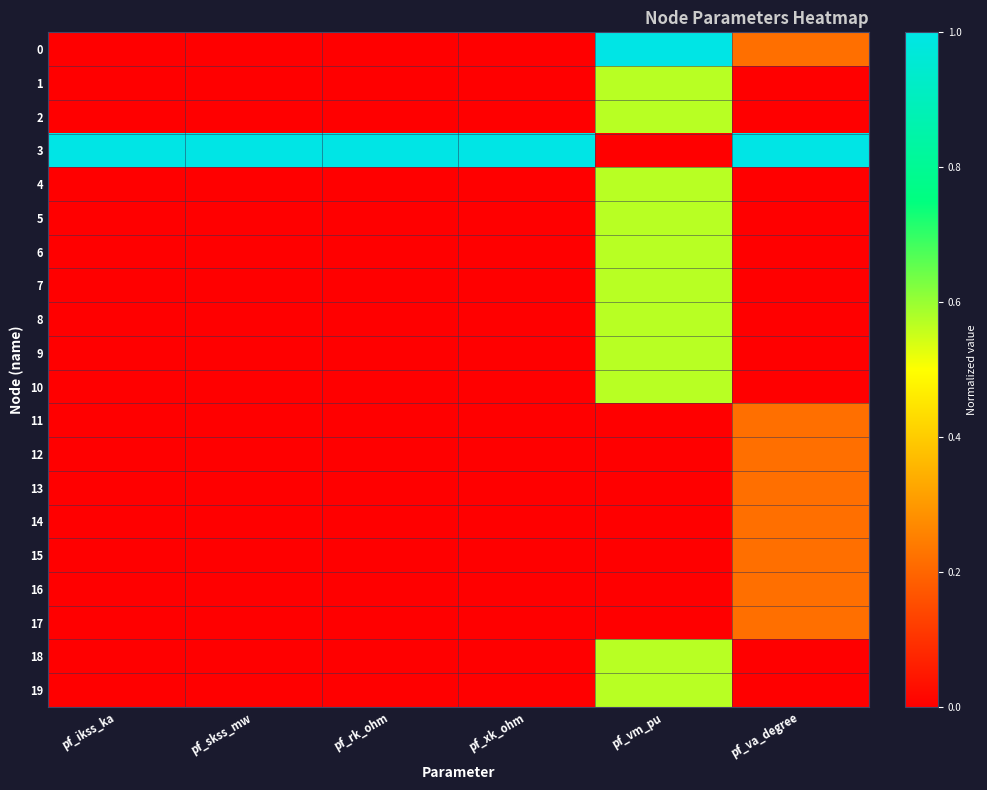

Rank the series by their maximum value, from highest to lowest.

0, 3, 10, 9, 8, 7, 6, 2, 18, 19, 4, 5, 1, 11, 12, 13, 14, 15, 16, 17